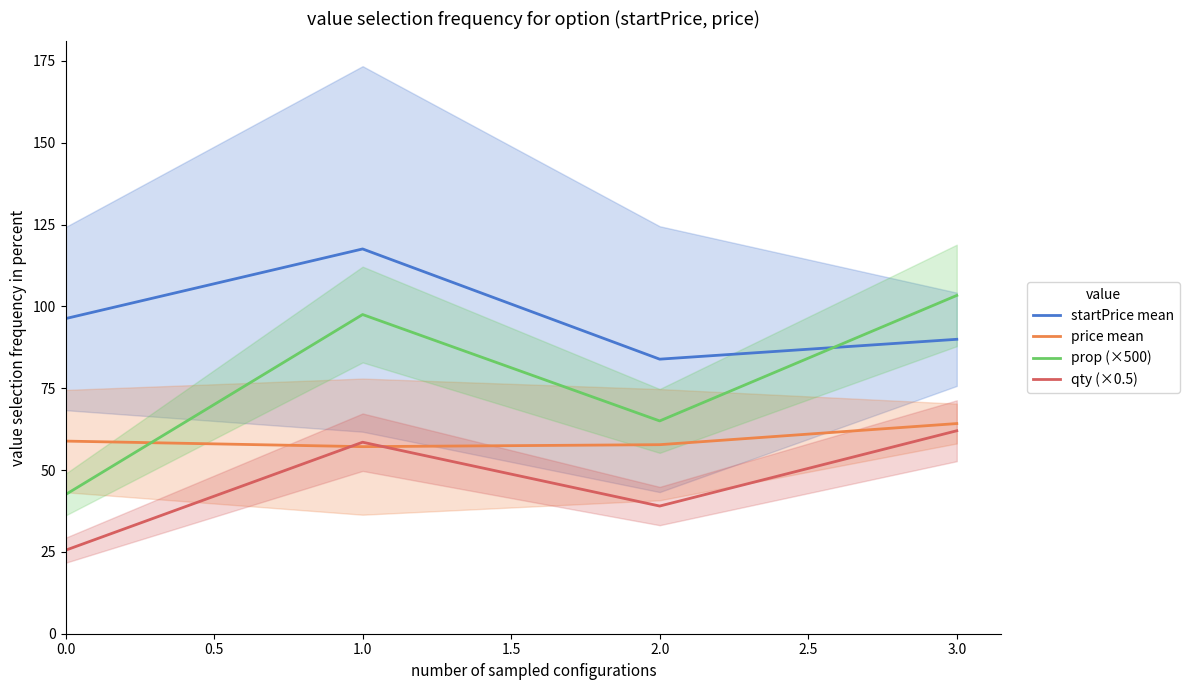

List the series in order of their peak value, highest first.

startPrice mean, prop (×500), price mean, qty (×0.5)